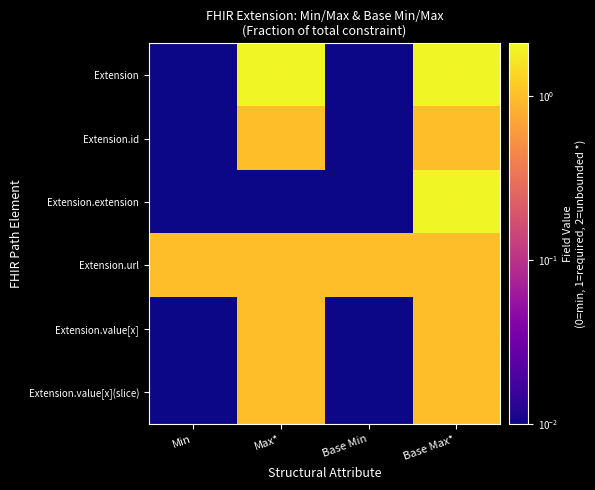

Reading left to right, list all the values displayed in this chart.

Extension: Min=0.0	Max*=2.0	Base Min=0.0	Base Max*=2.0
Extension.id: Min=0.0	Max*=1.0	Base Min=0.0	Base Max*=1.0
Extension.extension: Min=0.0	Max*=0.0	Base Min=0.0	Base Max*=2.0
Extension.url: Min=1.0	Max*=1.0	Base Min=1.0	Base Max*=1.0
Extension.value[x]: Min=0.0	Max*=1.0	Base Min=0.0	Base Max*=1.0
Extension.value[x](slice): Min=0.0	Max*=1.0	Base Min=0.0	Base Max*=1.0